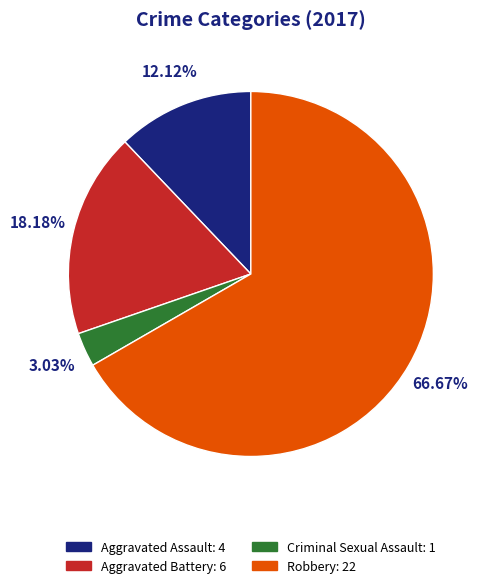

To the nearest percent, what percentage of the pie is Aggravated Assault?

12%